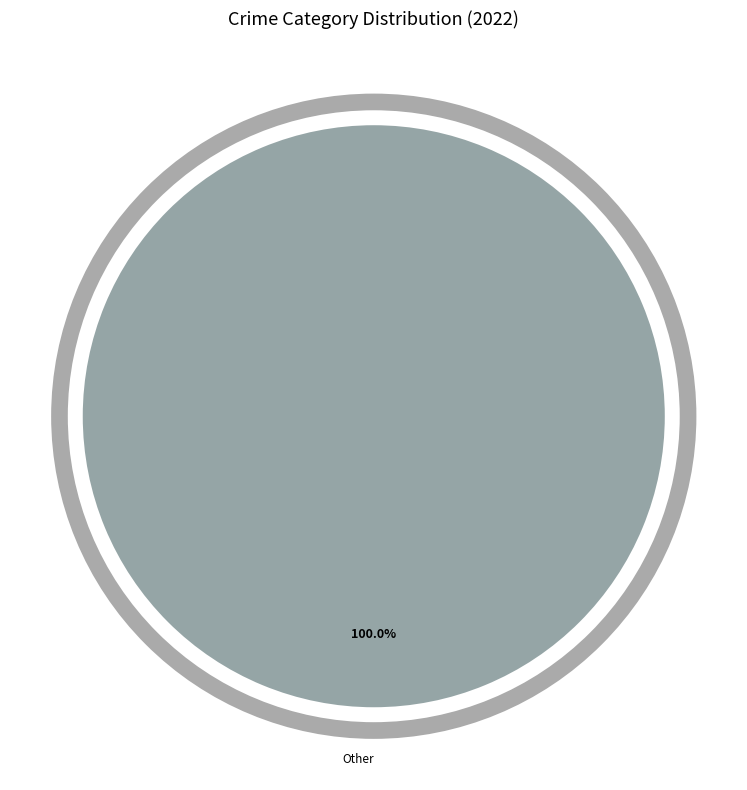

Does any single category account for the majority?

Yes